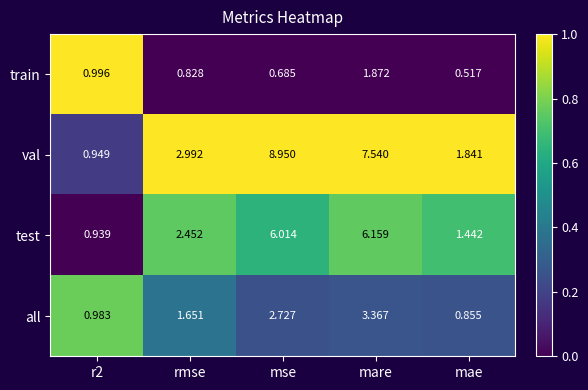

Which category has the highest value across all series?

mse